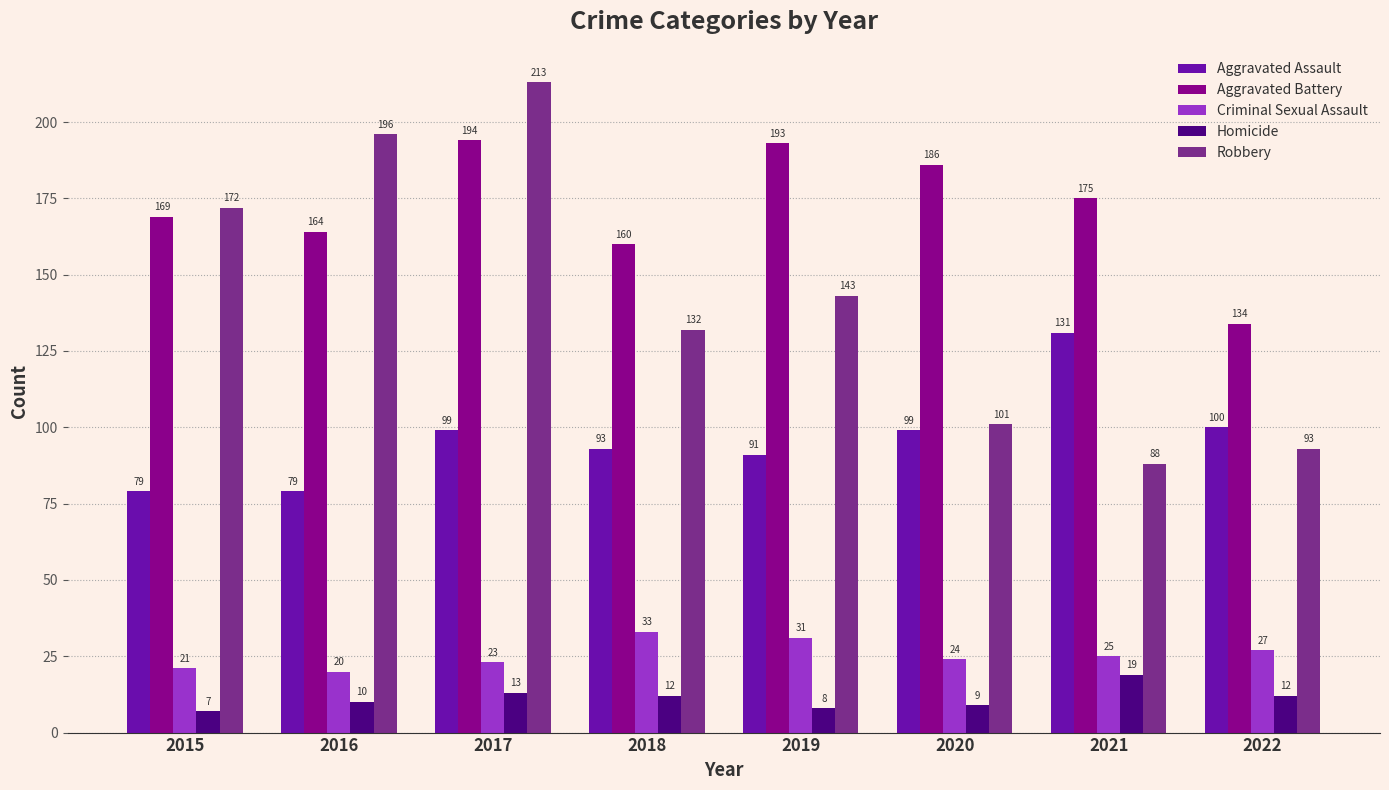

Reading left to right, extract all data points from this chart.

Aggravated Assault: 2015=79	2016=79	2017=99	2018=93	2019=91	2020=99	2021=131	2022=100
Aggravated Battery: 2015=169	2016=164	2017=194	2018=160	2019=193	2020=186	2021=175	2022=134
Criminal Sexual Assault: 2015=21	2016=20	2017=23	2018=33	2019=31	2020=24	2021=25	2022=27
Homicide: 2015=7	2016=10	2017=13	2018=12	2019=8	2020=9	2021=19	2022=12
Robbery: 2015=172	2016=196	2017=213	2018=132	2019=143	2020=101	2021=88	2022=93